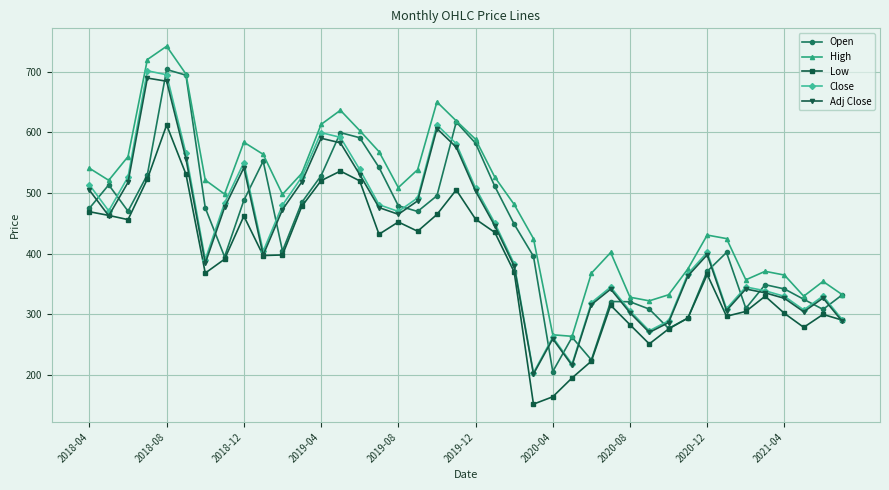

How many distinct data groups are displayed?

5